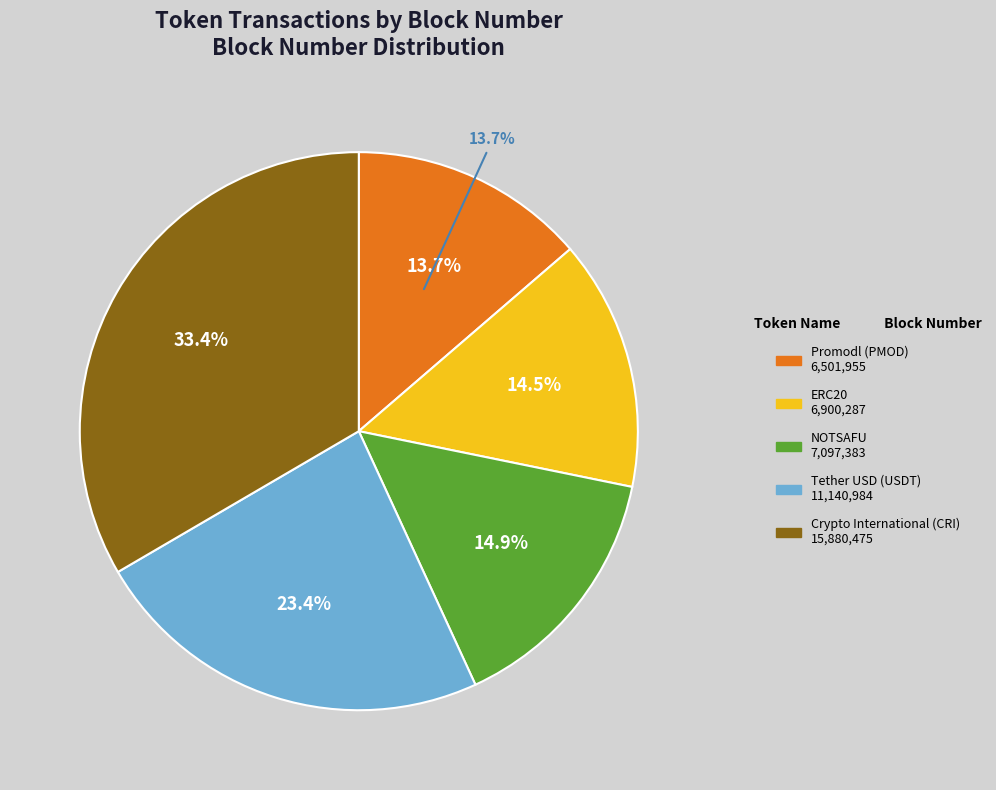

Is the sum of 2 and 3 greater than half?

No